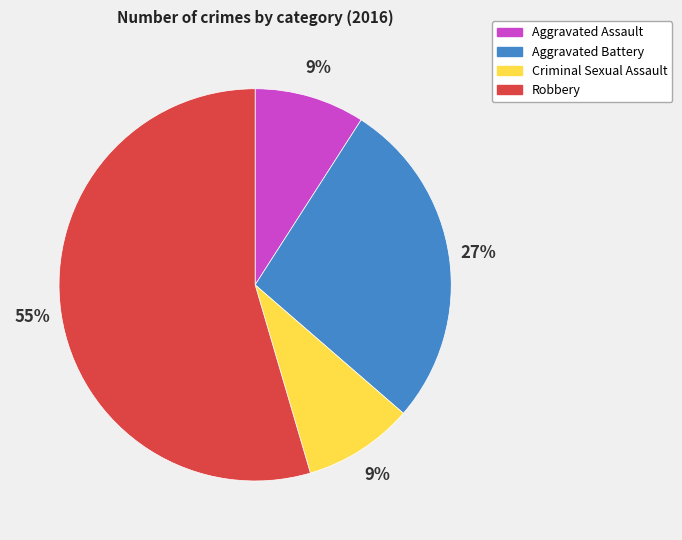

Is it true that Aggravated Battery is 19% of the pie?

False